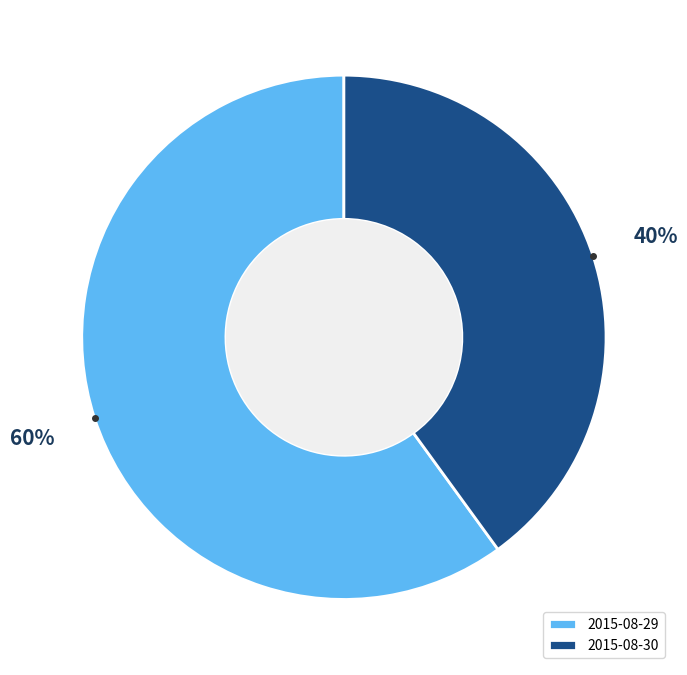

To the nearest percent, what portion does 2015-08-30 represent?

40%